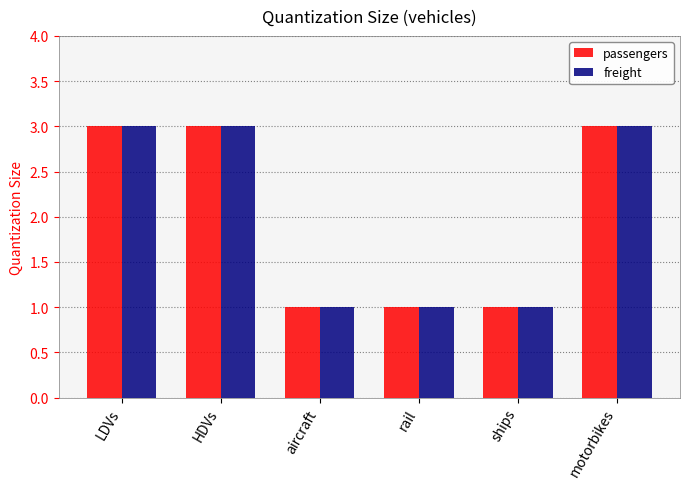

At how many categories does at least one series exceed 2?

3